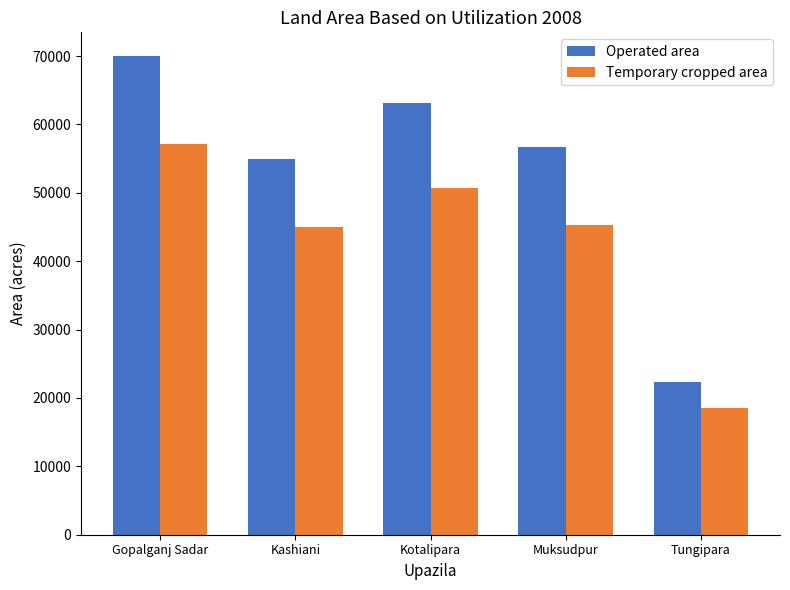

True or false: Operated area has a value of 54972 at Kashiani.

True